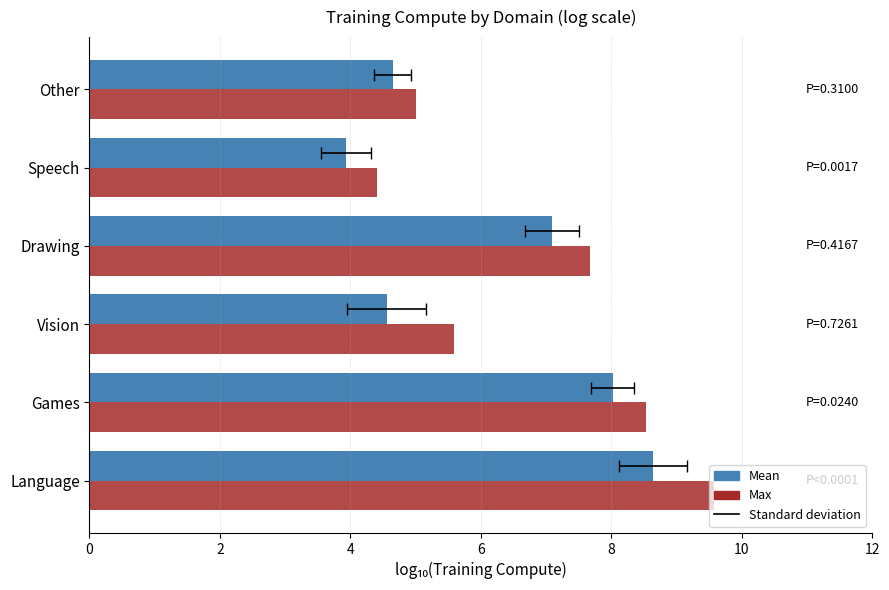

What is the approximate value of Mean at Drawing?

7.1